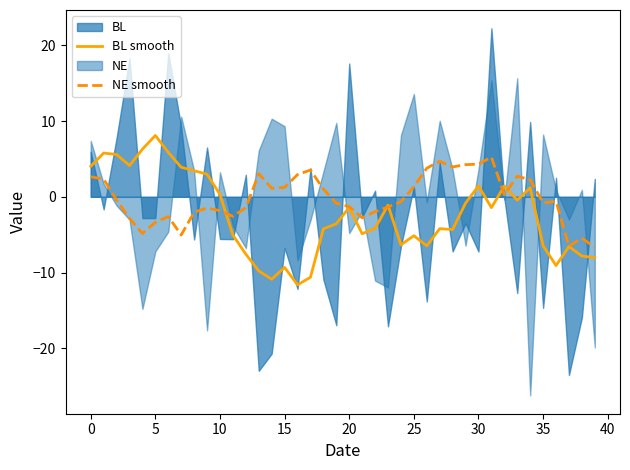

At which label is BL smooth closest to -1?

23